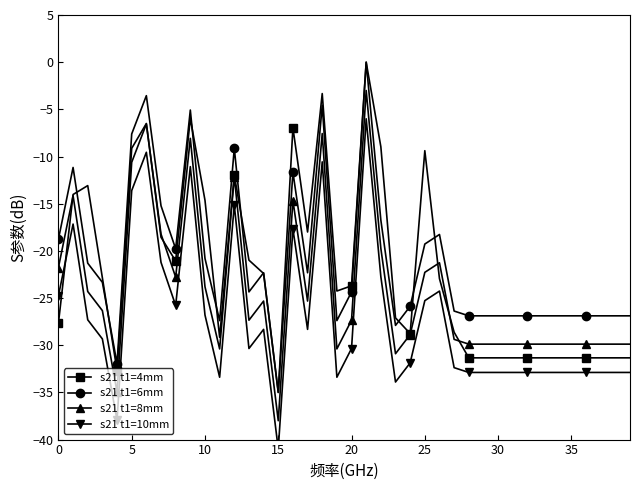

What is the sum of all s21 t1=4mm values?

-883.7